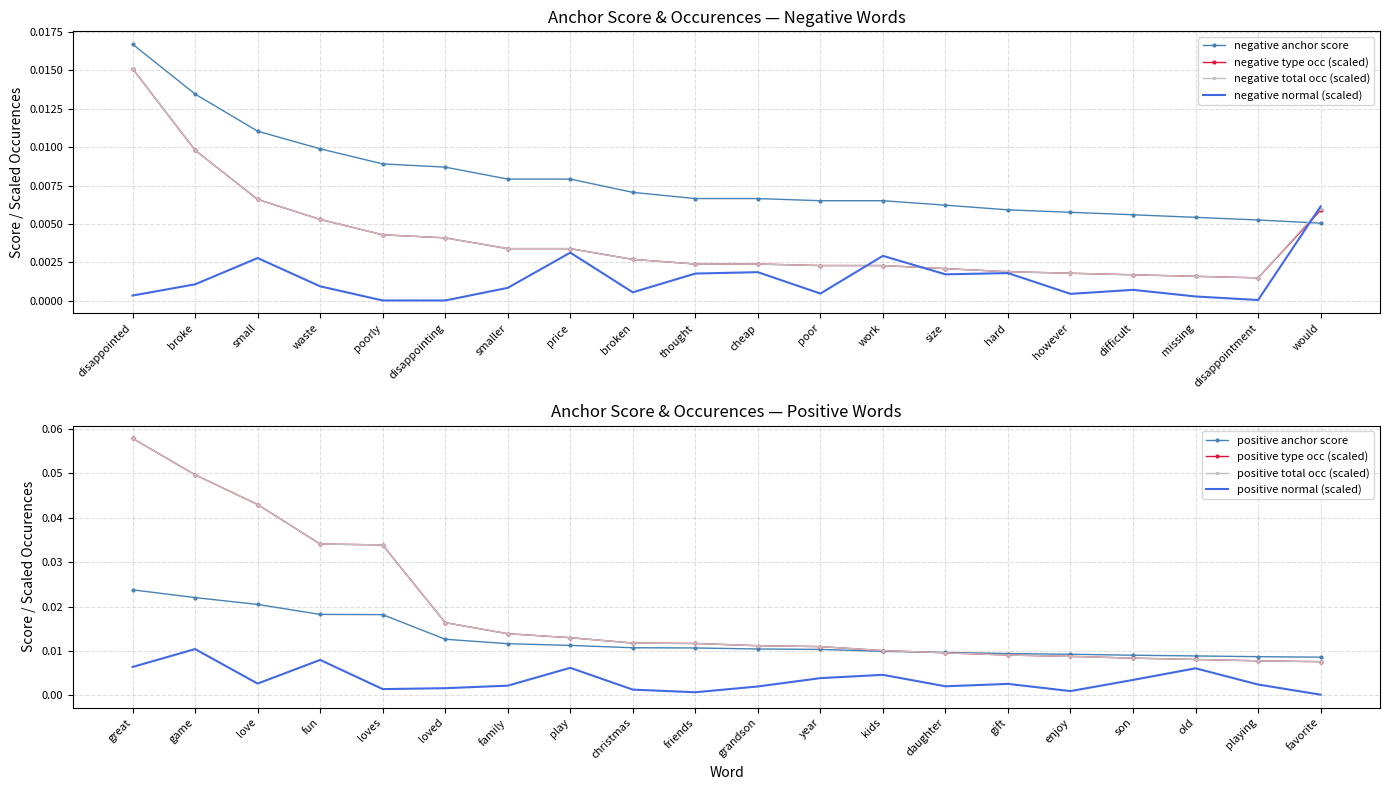

True or false: negative normal (scaled) and negative anchor score intersect in this chart.

True